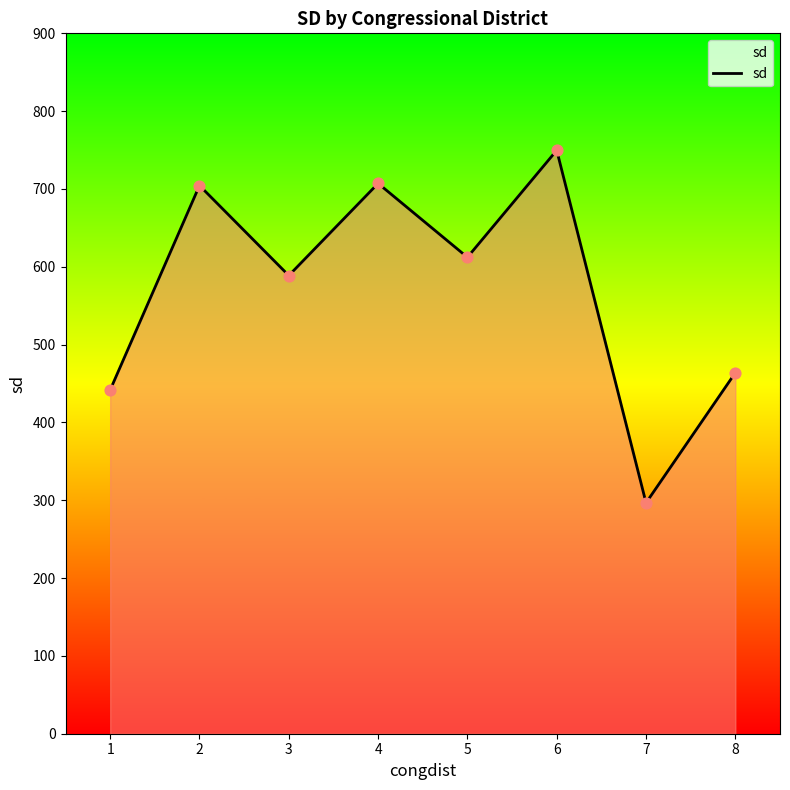

What is the change in value from 2 to 5?

-92.2